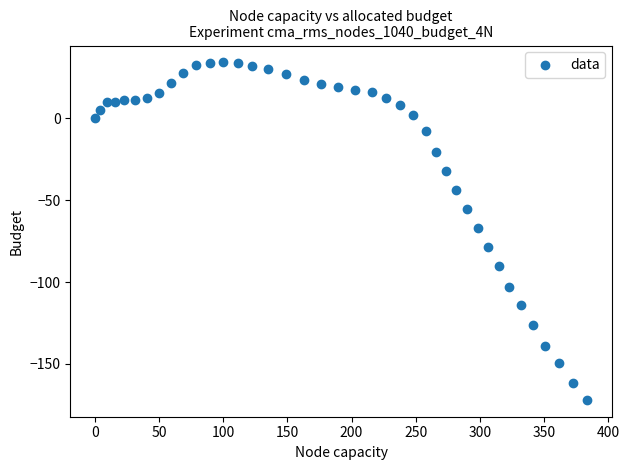

What is the range of X values (max minus min)?

383.8